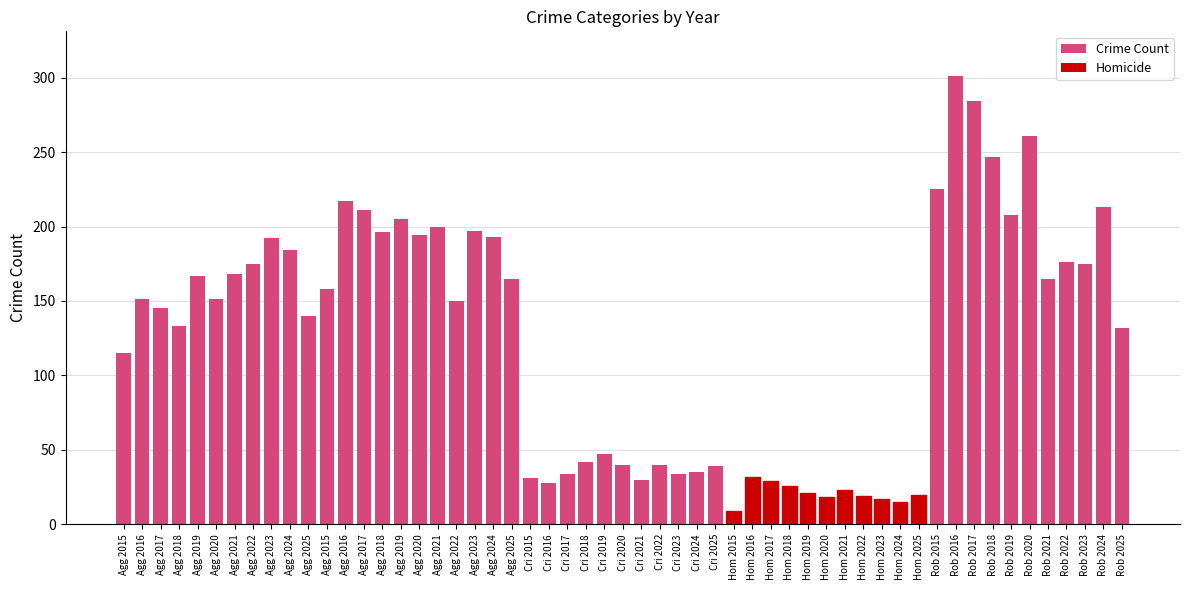

How many distinct data groups are displayed?

1